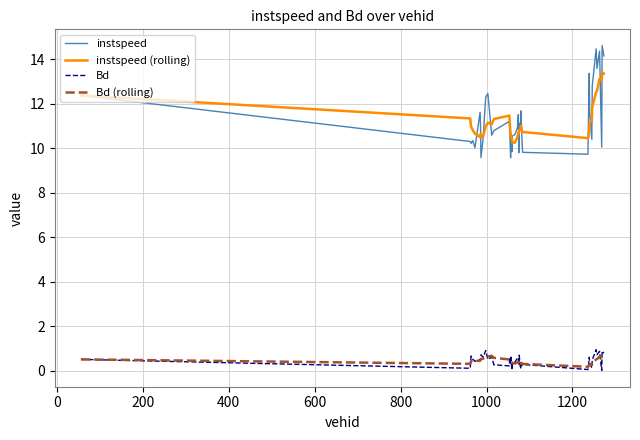

What is the greatest value displayed?

14.6